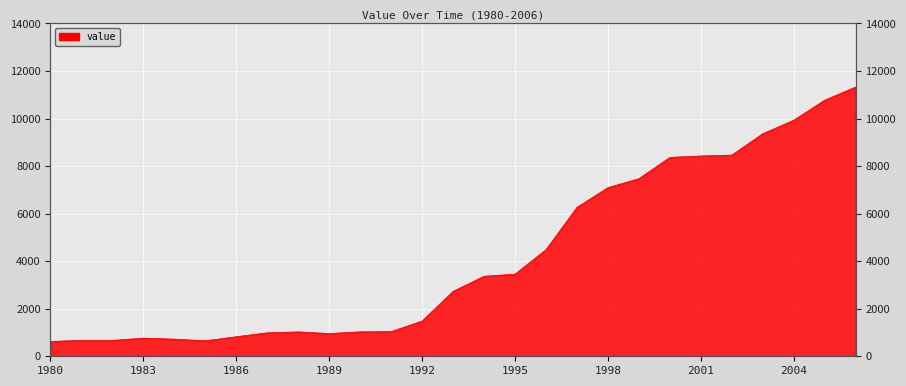

Reading left to right, list all the values displayed in this chart.

1980=624	1981=668	1982=668	1983=763	1984=721	1985=652	1986=823	1987=988	1988=1025	1989=956	1990=1028	1991=1038	1992=1482	1993=2732	1994=3366	1995=3455	1996=4484	1997=6263	1998=7095	1999=7470	2000=8366	2001=8425	2002=8462	2003=9362	2004=9929	2005=10773	2006=11325